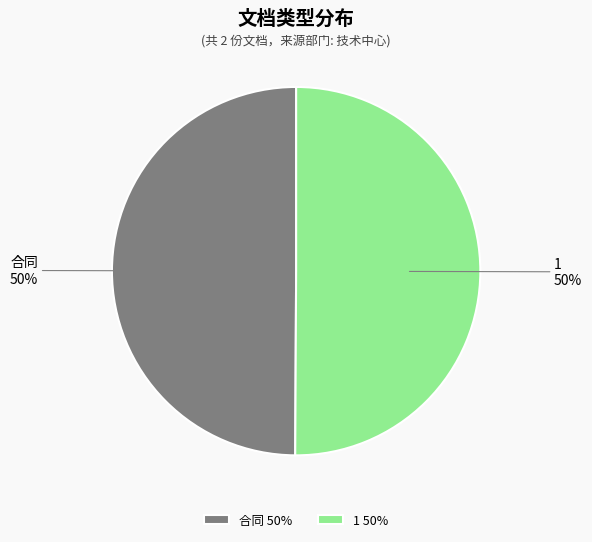

The 1 50% slice represents 44% of the pie. True or false?

False